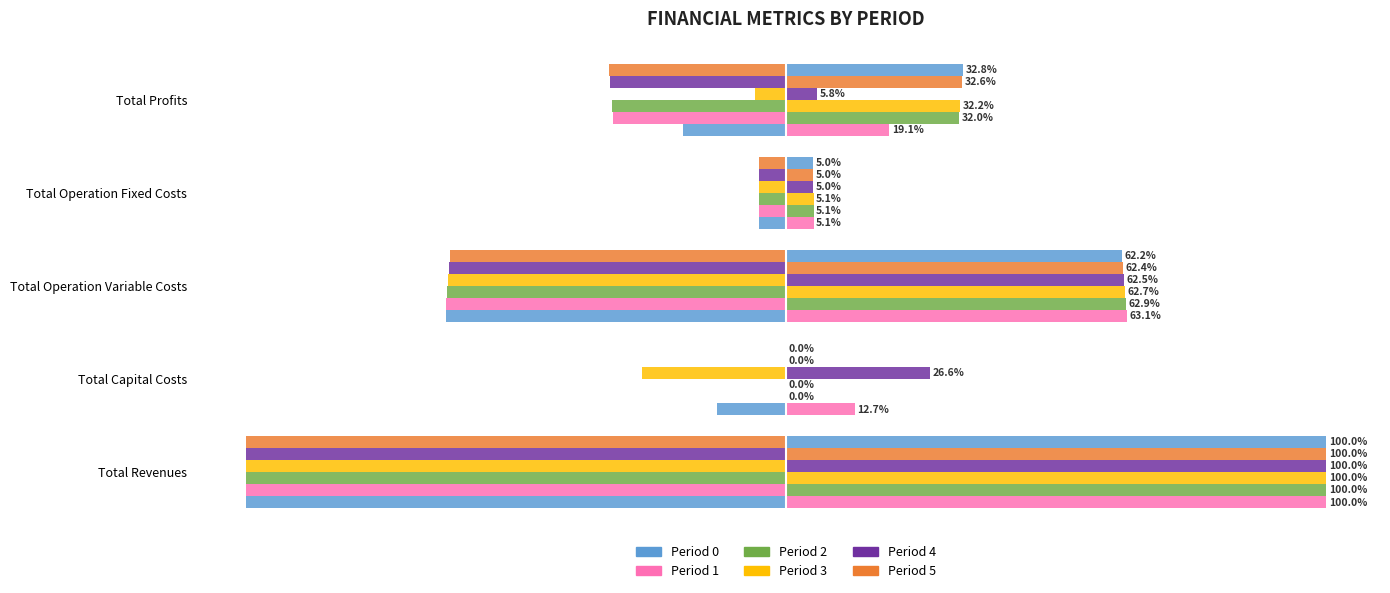

Reading left to right, what are all the values shown in this chart?

Period 0: -100.0	-12.7	-63.1	-5.1	-19.1
Period 1: -100.0	0.0	-62.9	-5.1	-32.0
Period 2: -100.0	0.0	-62.7	-5.1	-32.2
Period 3: -100.0	-26.6	-62.5	-5.0	-5.8
Period 4: -100.0	0.0	-62.4	-5.0	-32.6
Period 5: -100.0	0.0	-62.2	-5.0	-32.8